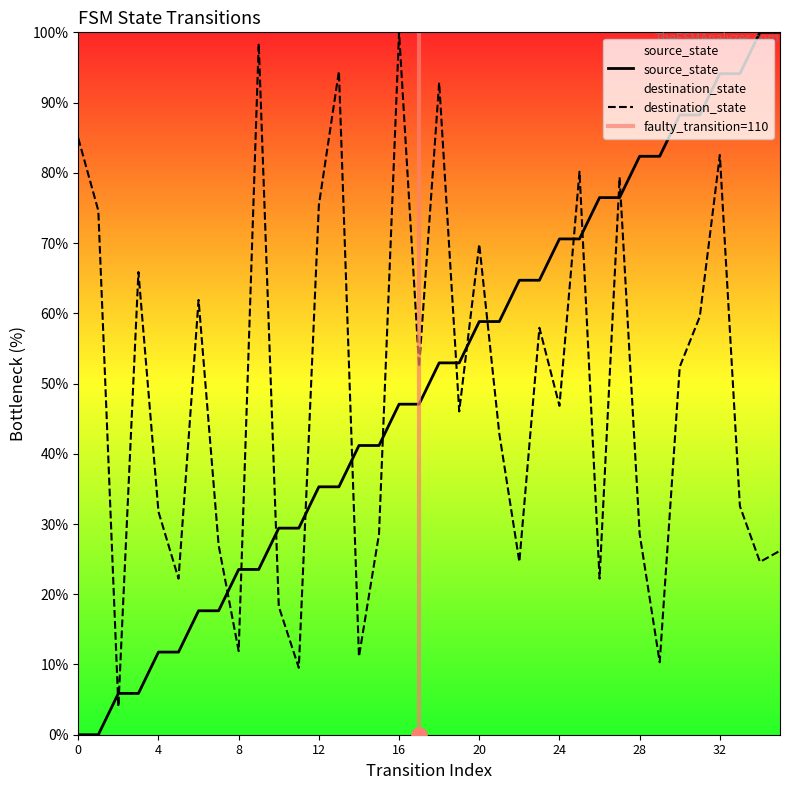

What is the total value across all series at 18?

145.8